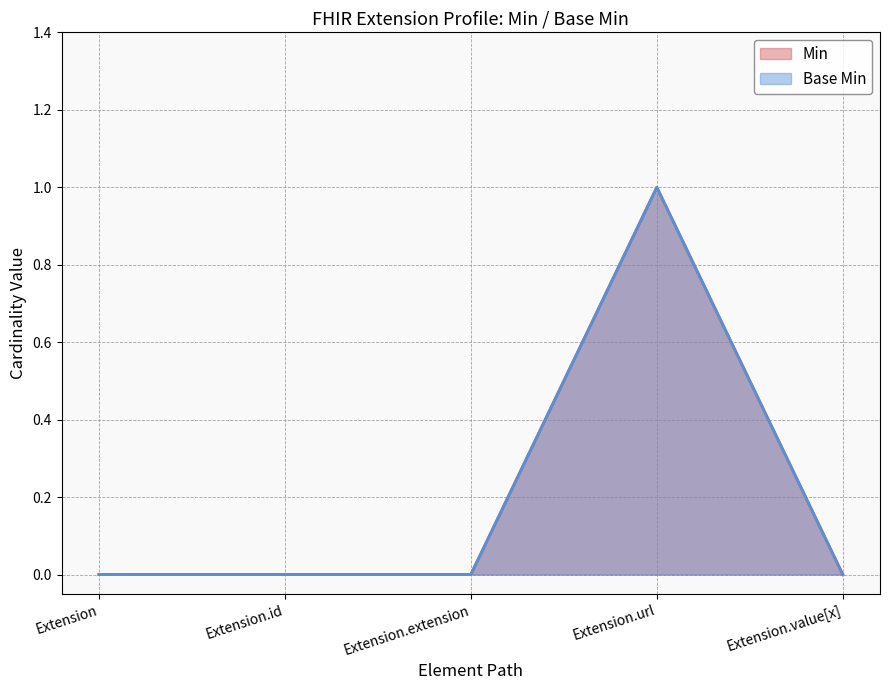

Which has a higher value, Extension or Extension.url?

Extension.url